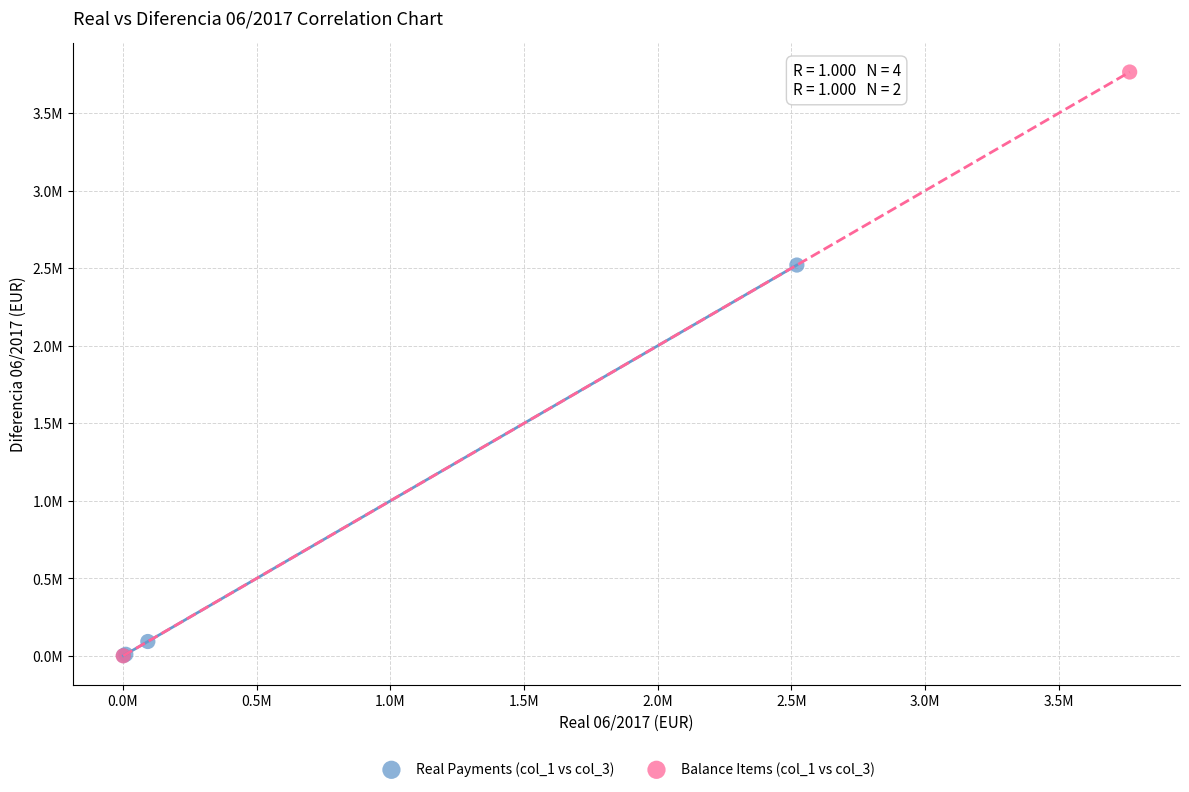

Which series reaches the maximum Y coordinate?

Balance Items (col_1 vs col_3)